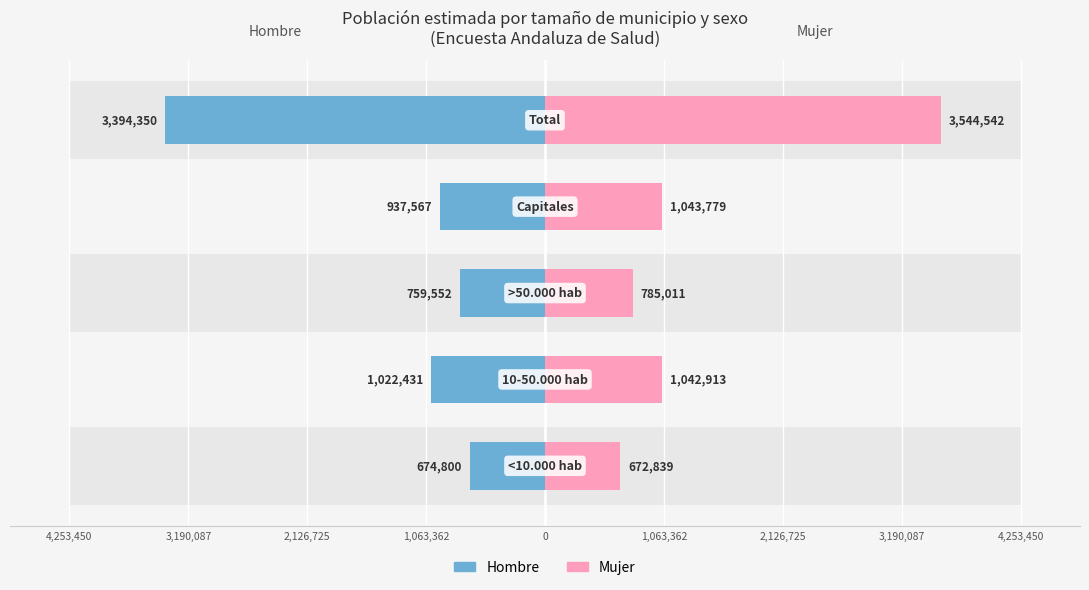

How many series are shown in this chart?

2